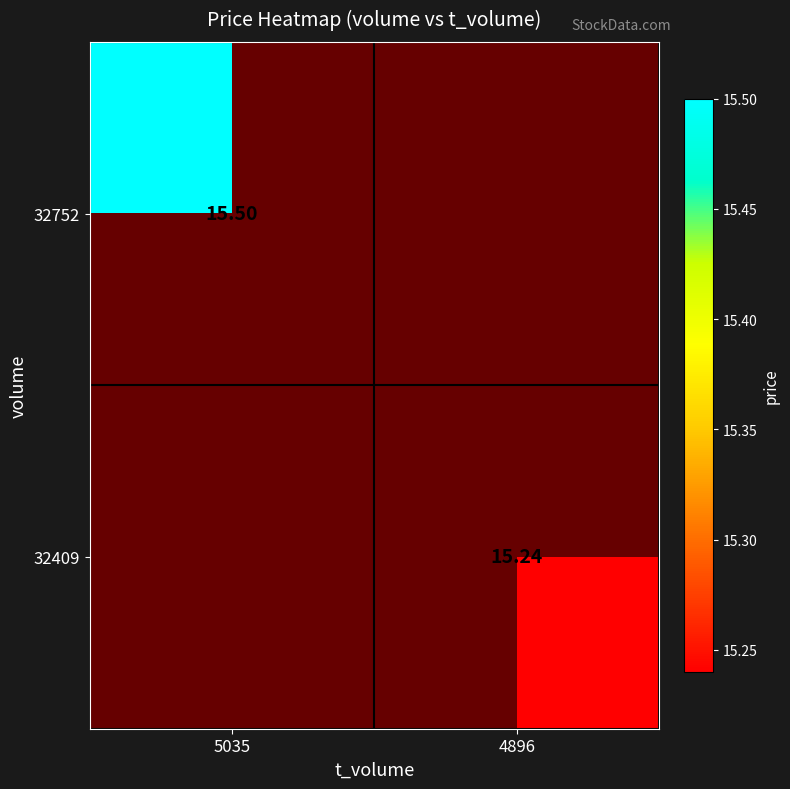

Between 4896 and 5035, which is larger?

5035